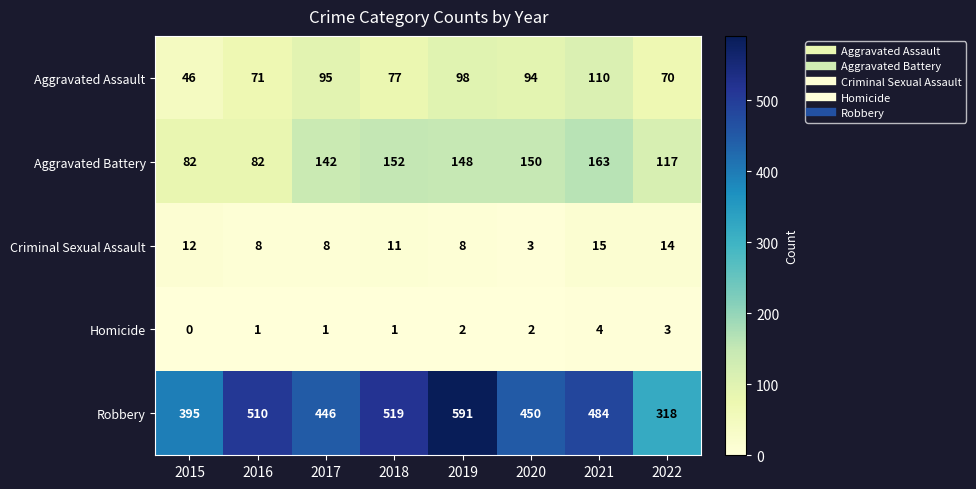

Rank the categories by Aggravated Assault value from highest to lowest.

2021, 2019, 2017, 2020, 2018, 2016, 2022, 2015